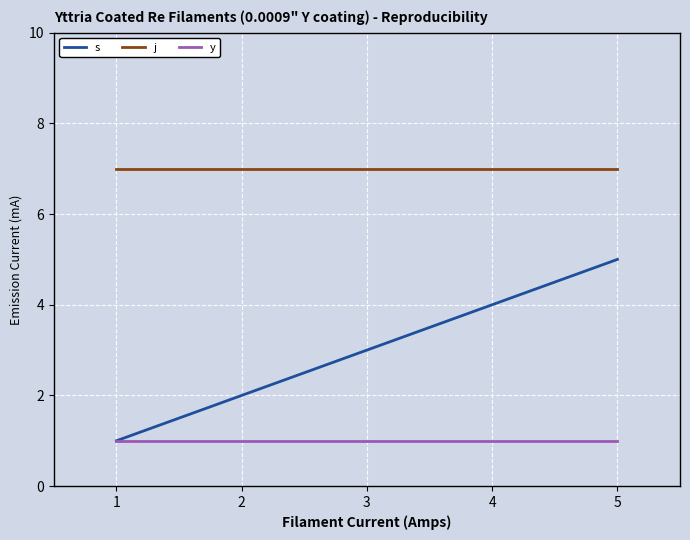

How many distinct data groups are displayed?

3